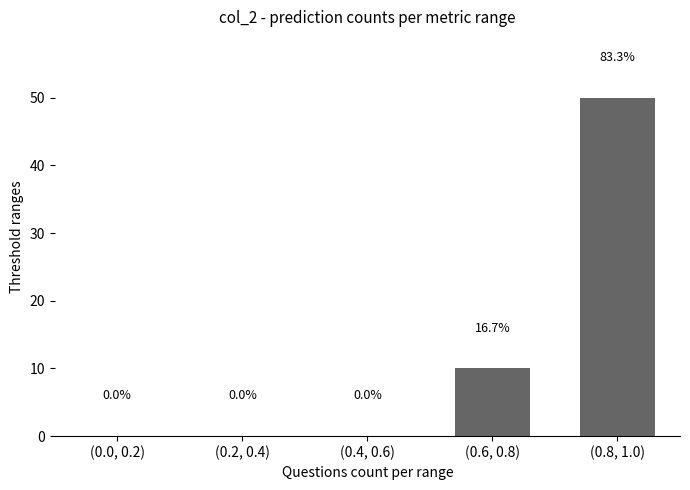

Where is the data nearest to the value 25?

(0.6, 0.8)